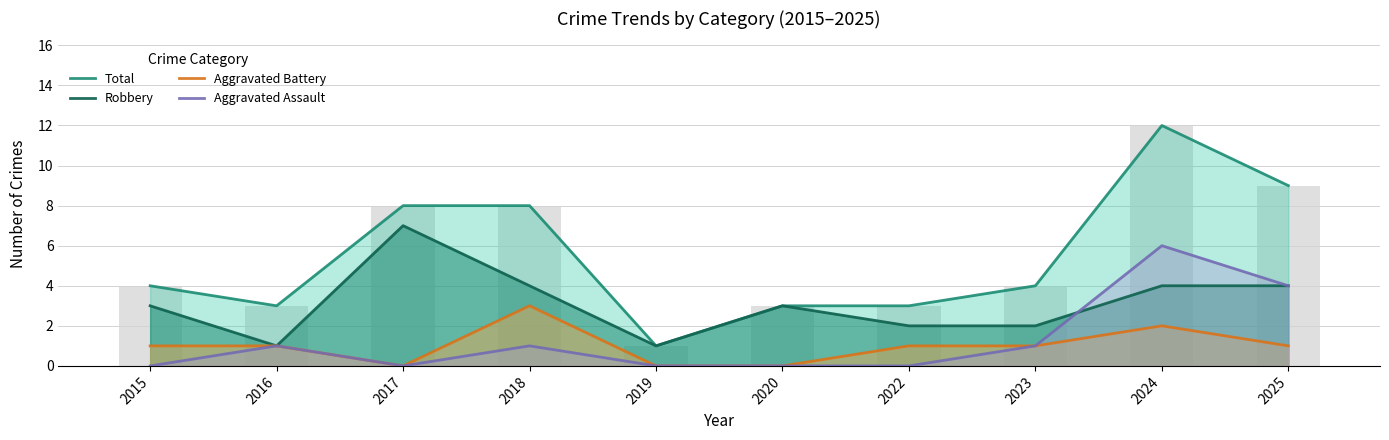

What is the lowest value of the Robbery series?

1